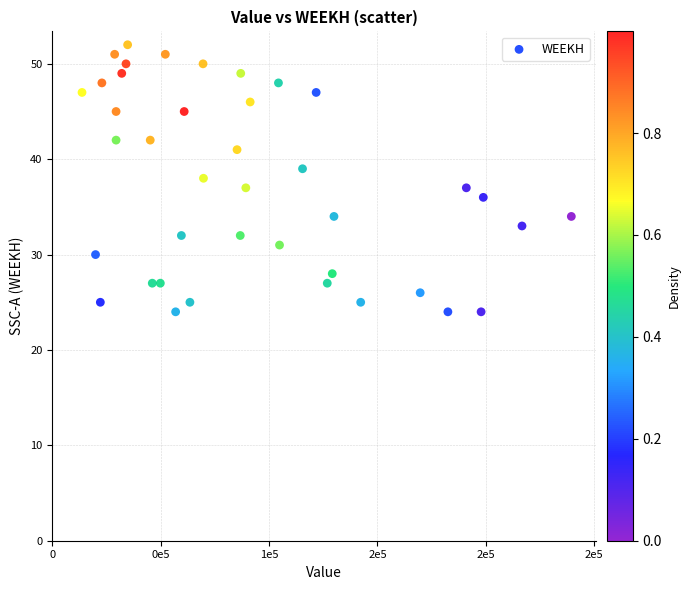

Count the number of points in this scatter plot.

40